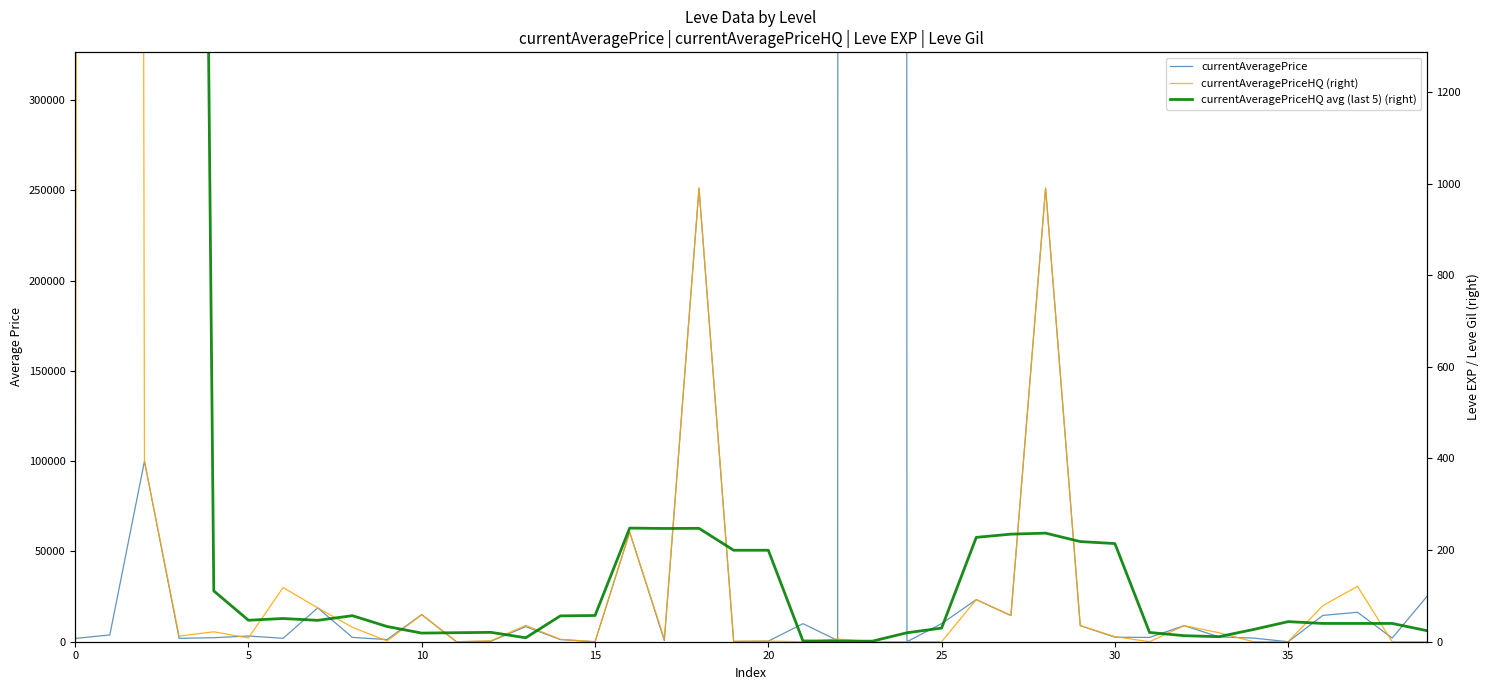

Which series has the largest range (max minus min)?

currentAveragePrice